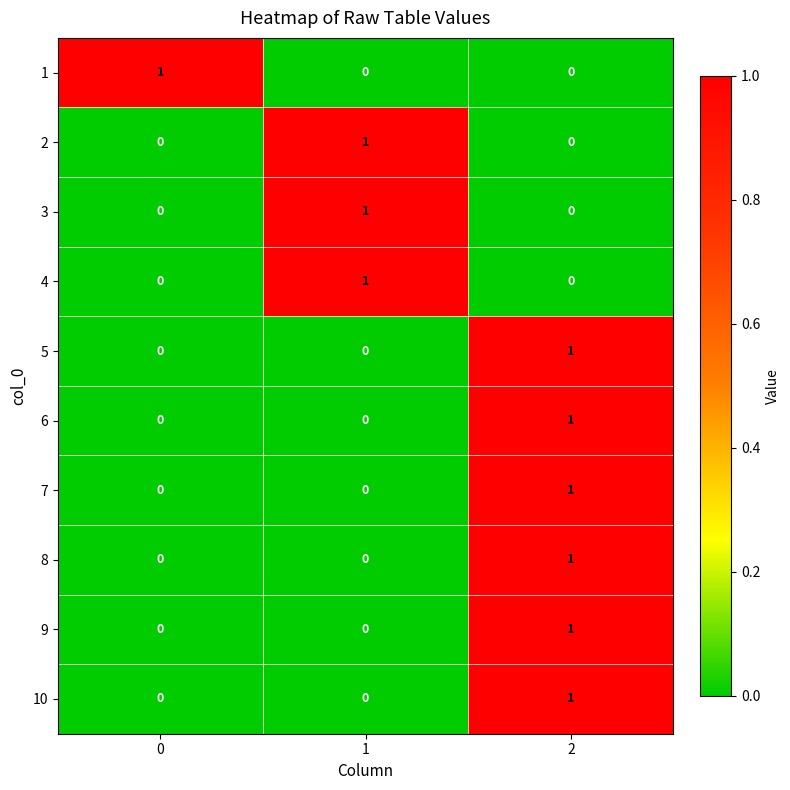

True or false: 6 has a value of 0 at 0.

True